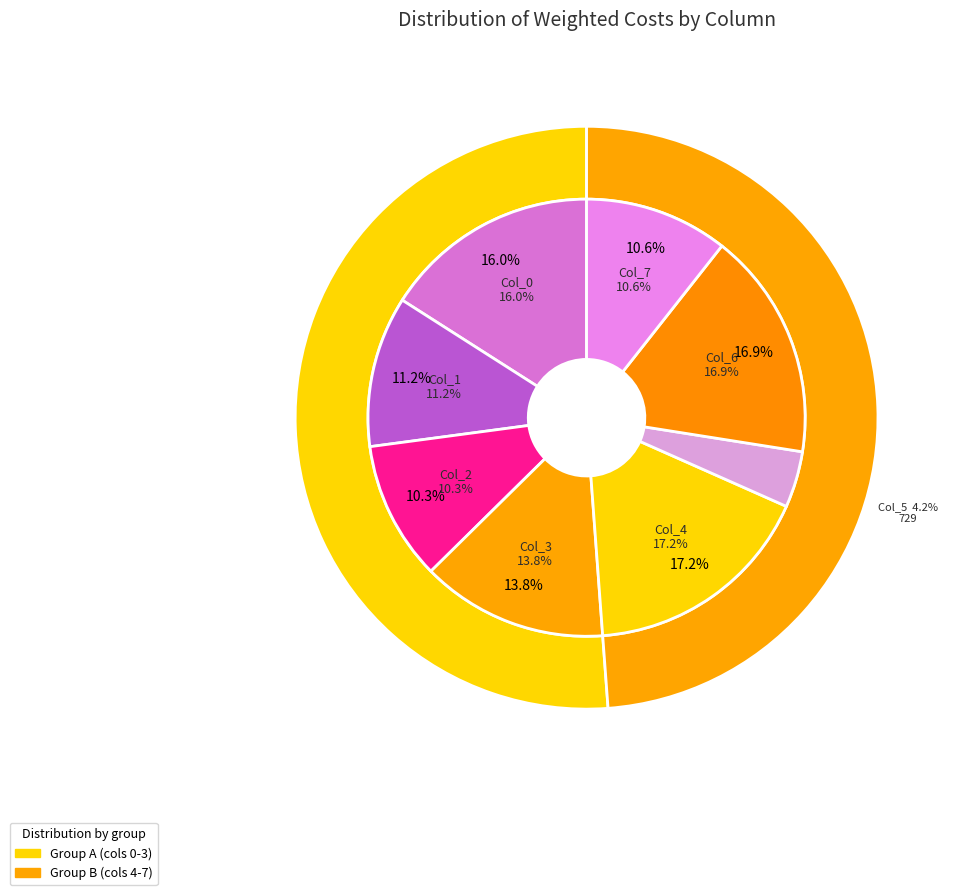

How many segments does this pie chart have?

8